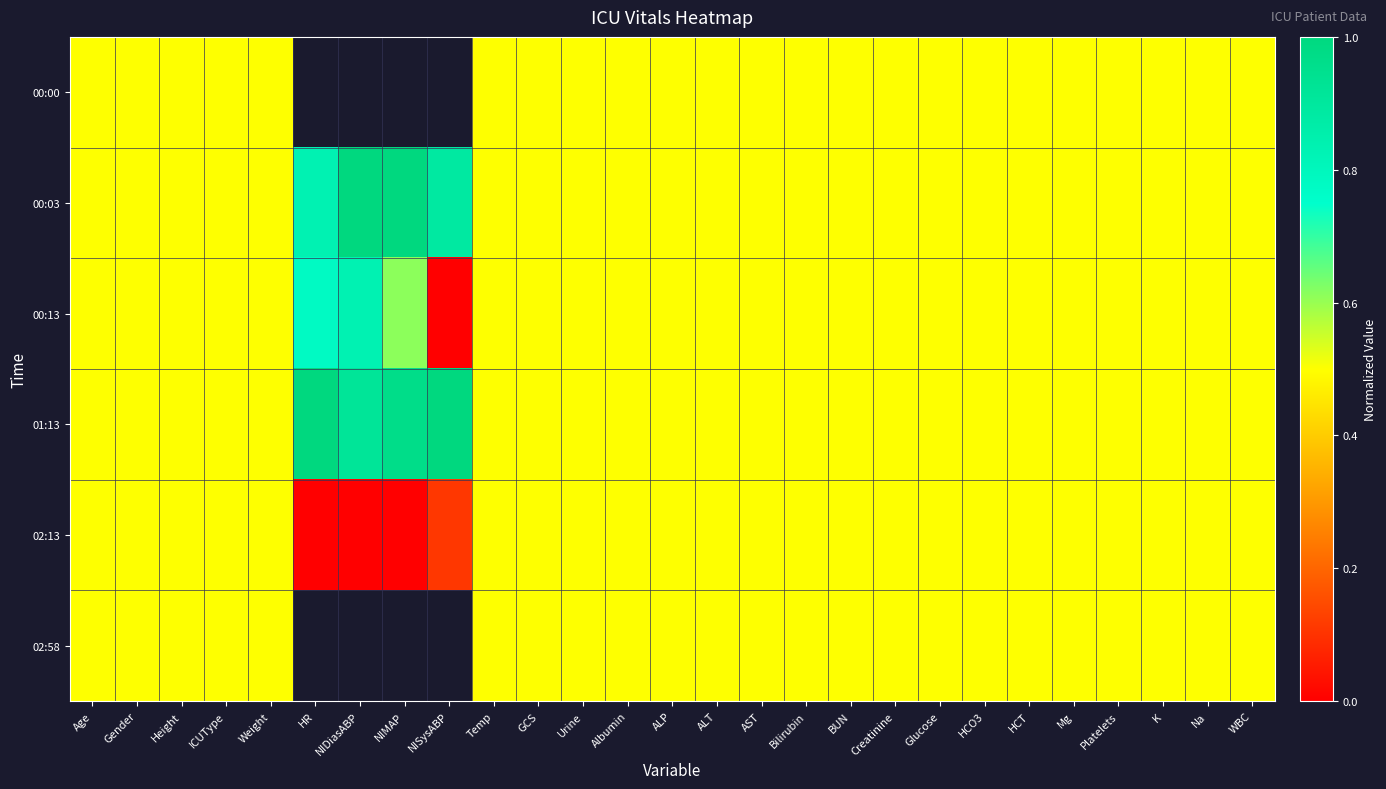

What value does the 00:03 series have at Age?

0.5